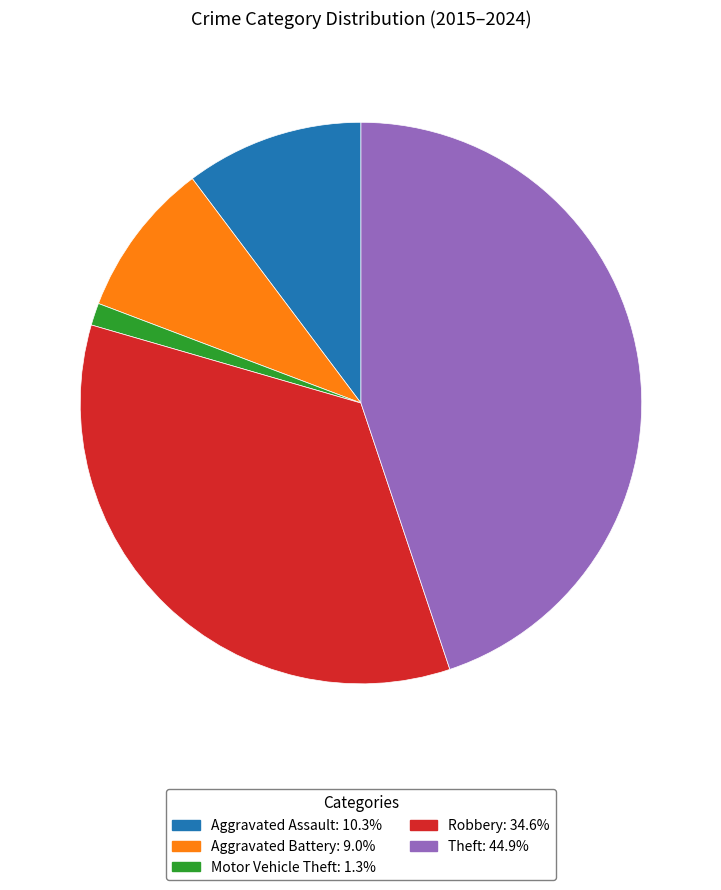

What is the largest slice in the pie chart?

Theft